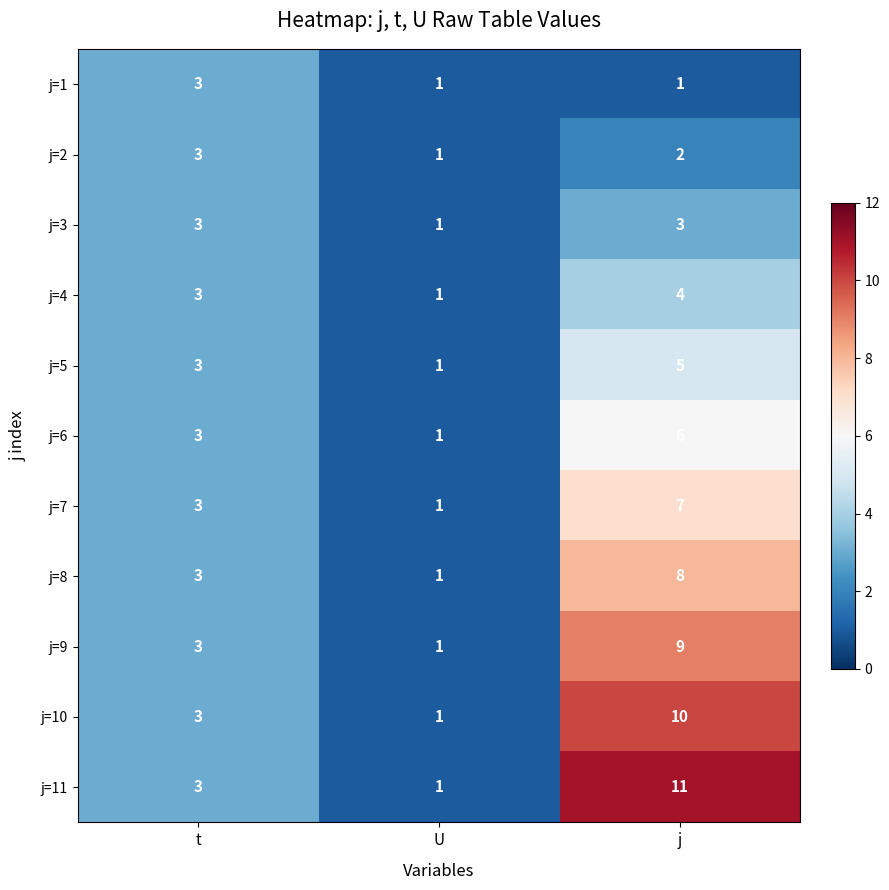

How many distinct data groups are displayed?

11